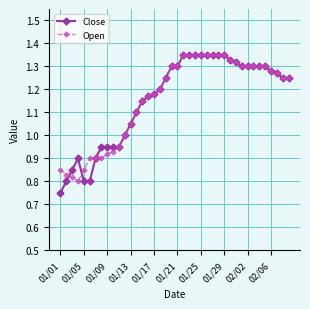

Which series has the largest range (max minus min)?

Close